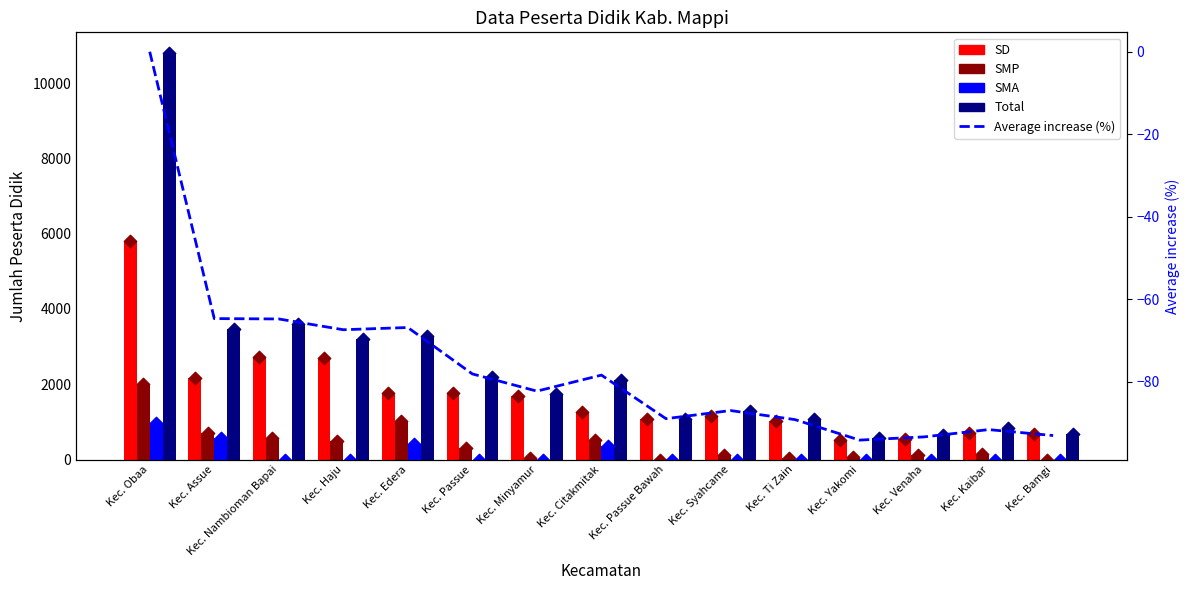

Is the value of SMA at Kec. Nambioman Bapai greater than the value of Total at Kec. Obaa?

No